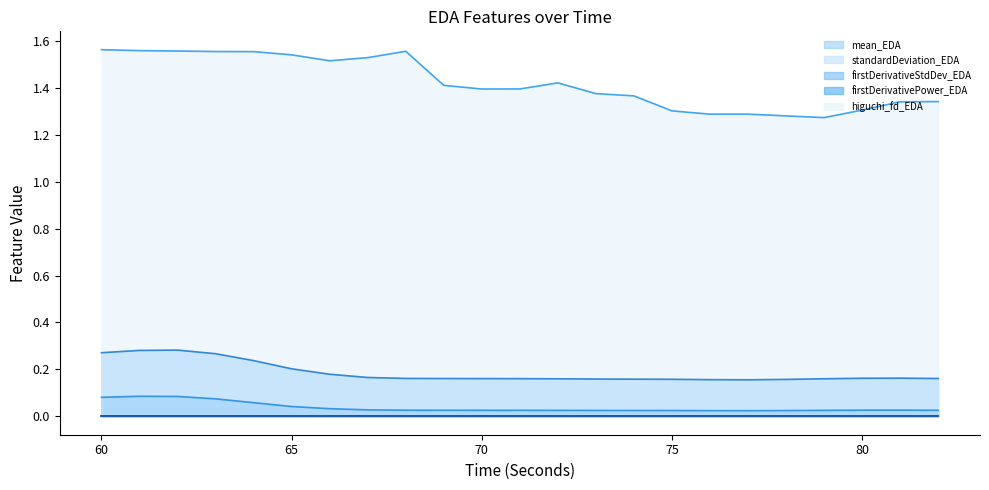

The firstDerivativeStdDev_EDA series shows 0.1 at 66. True or false?

False